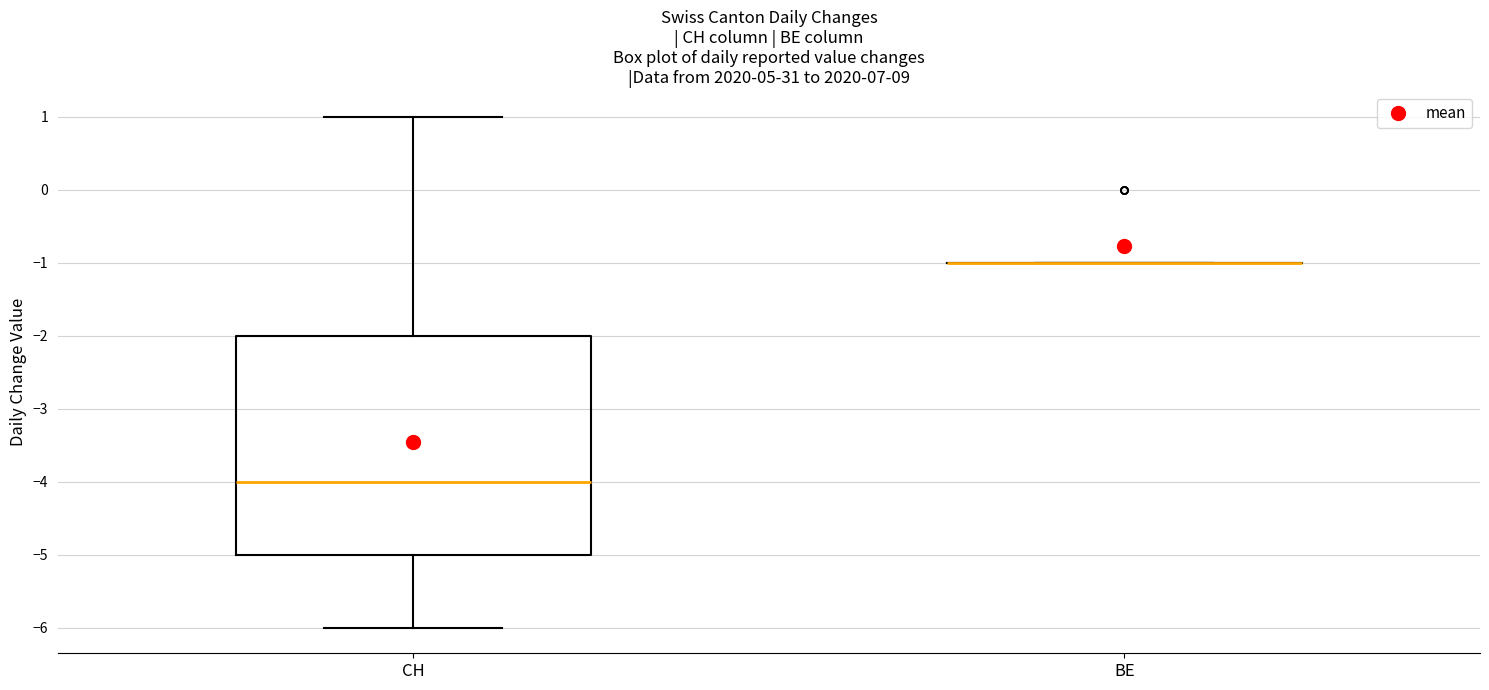

Reading left to right, transcribe this box plot: for each box, give where its median line is, the range the box spans, and where its two whiskers end, as read against the y-axis. The values are not printed on the chart, so give them approximately, as read against the axis.

CH: median -4, box -5 to -2, whiskers -6 to 1
BE: box collapsed to a line at -1, whiskers -1 to -1